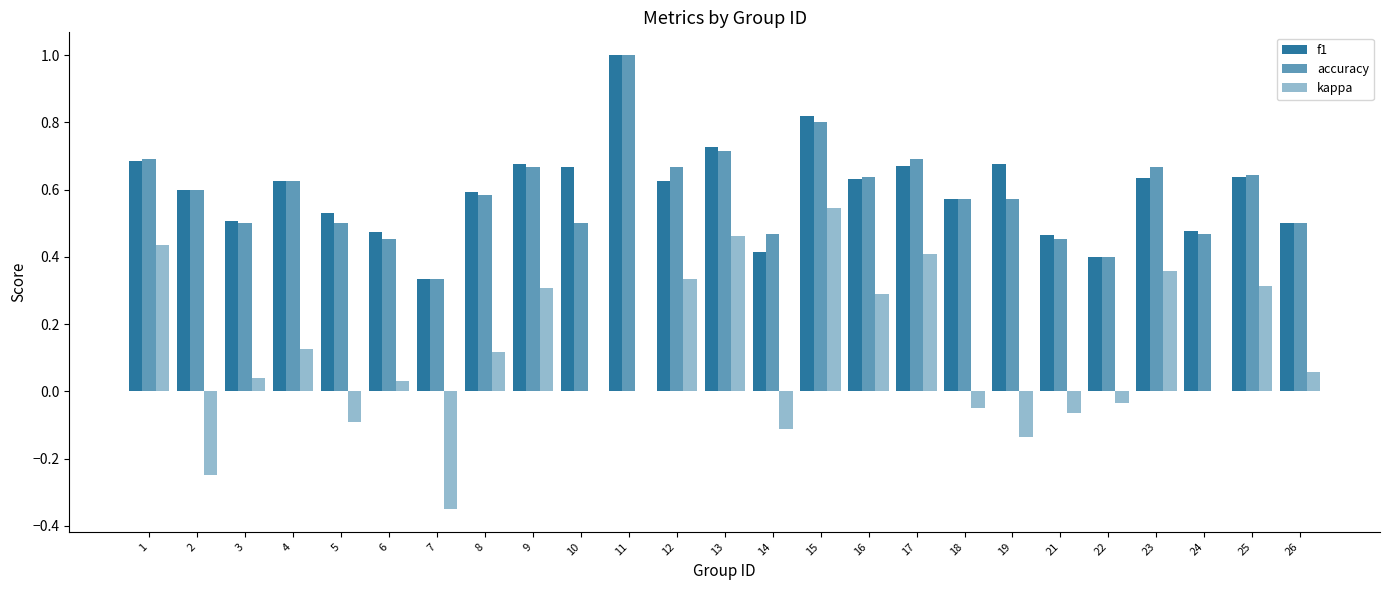

How many series are shown in this chart?

3